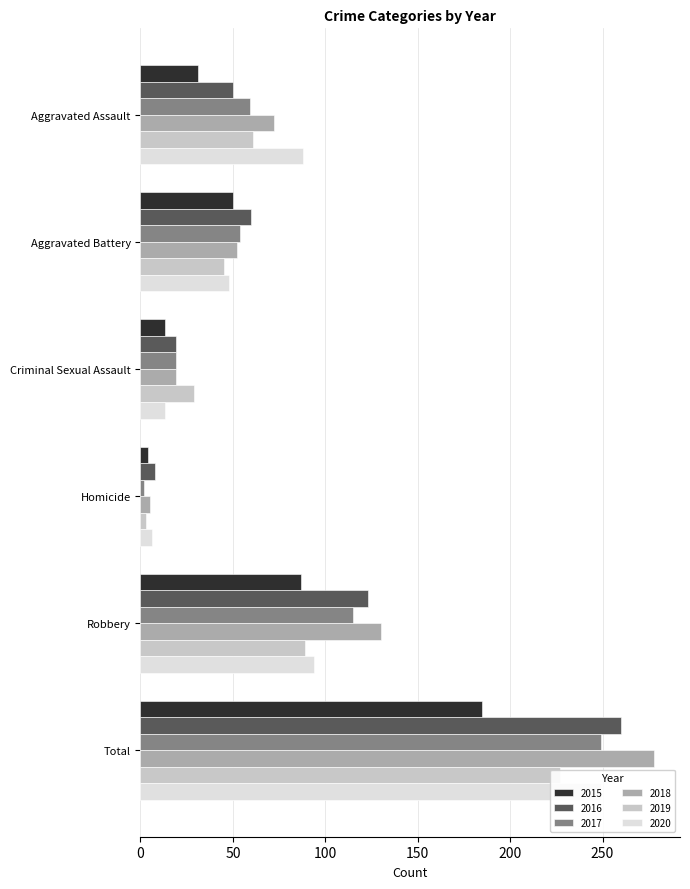

Rank the series at Criminal Sexual Assault from lowest to highest value.

2015, 2020, 2016, 2017, 2018, 2019